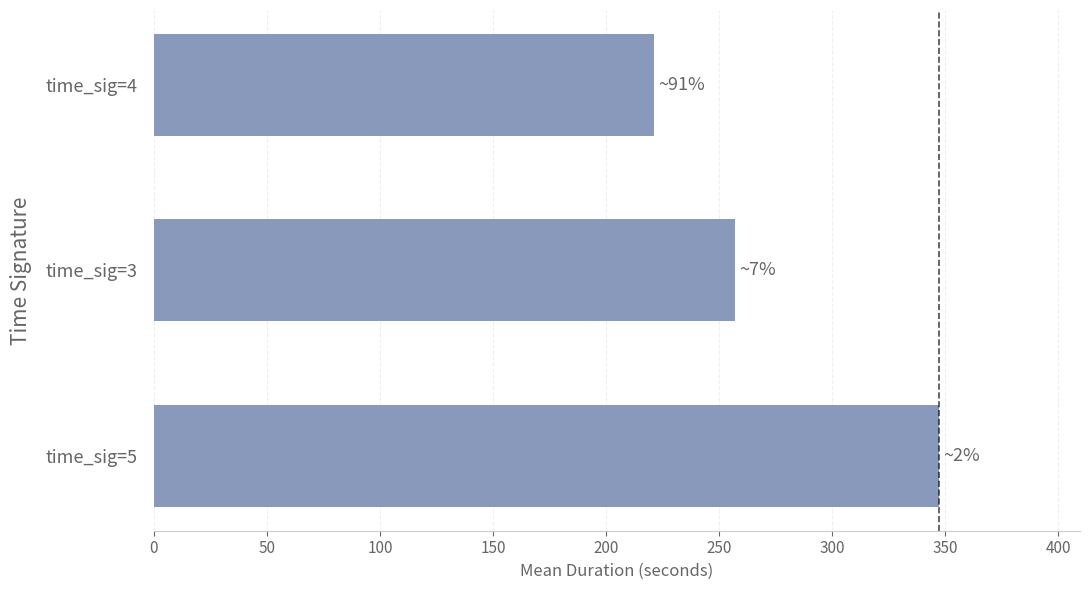

The value at time_sig=5 is 174.2. True or false?

False